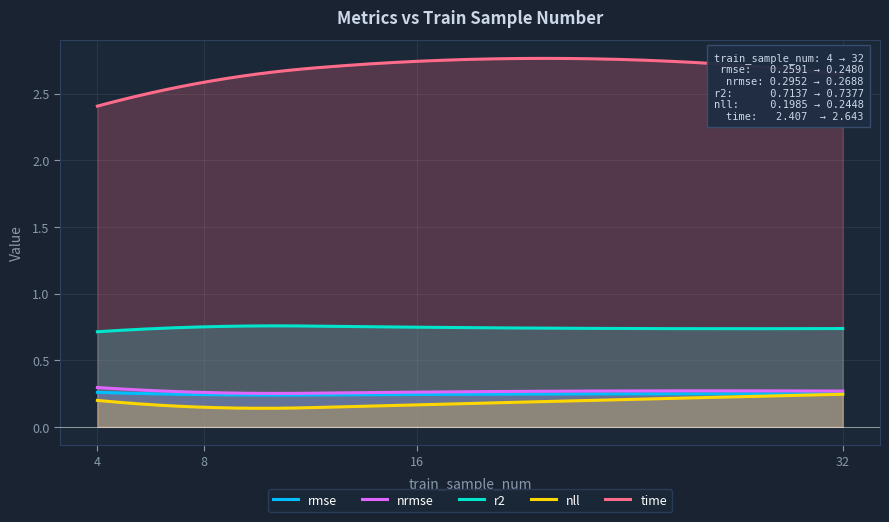

What is the value of the rmse point at the 1st from the left?

0.3